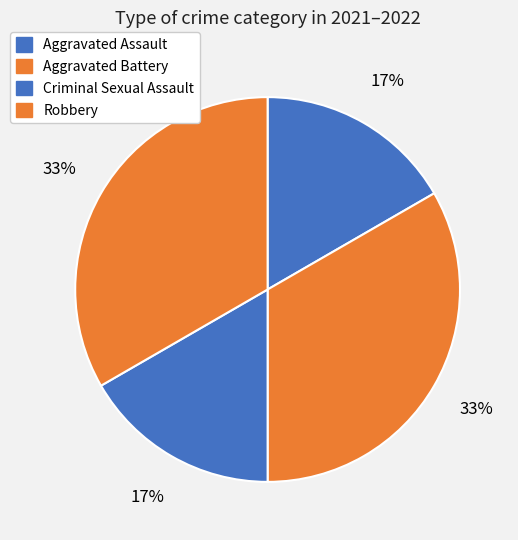

How many slices are in this pie chart?

4